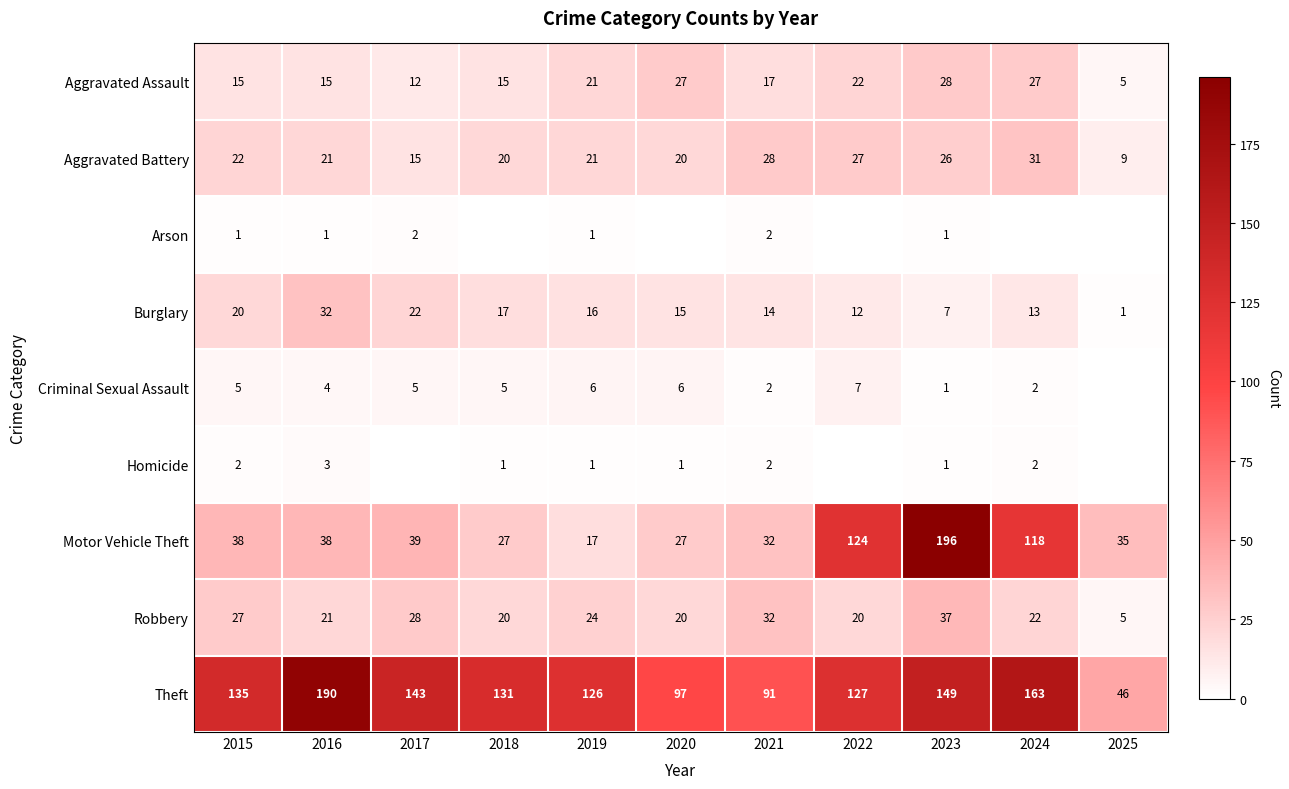

Is the value of Robbery at 2018 greater than the value of Aggravated Battery at 2016?

No